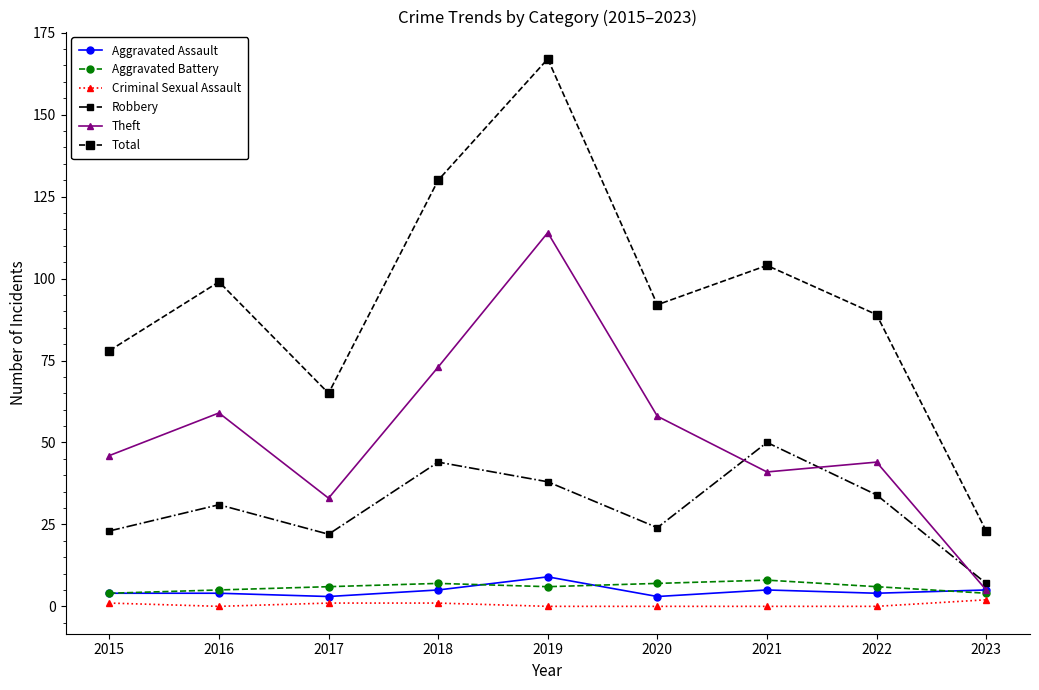

At which category does Robbery reach its first local peak?

2016